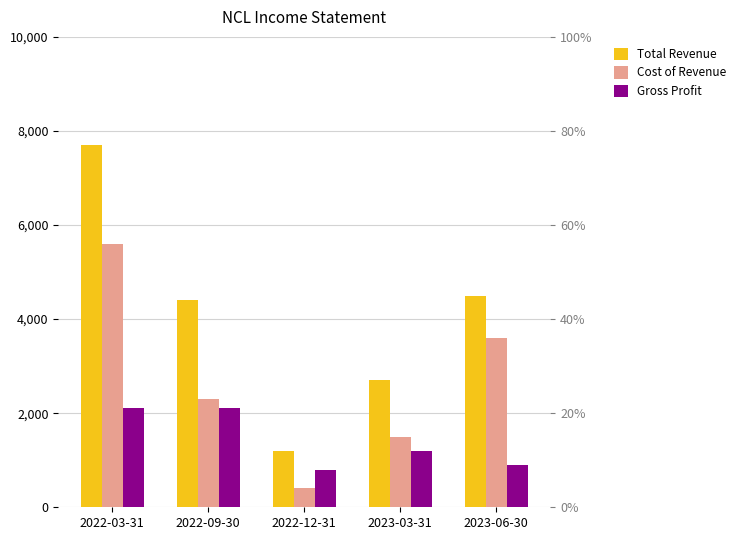

At 2022-12-31, list the series in order from largest to smallest.

Total Revenue, Gross Profit, Cost of Revenue